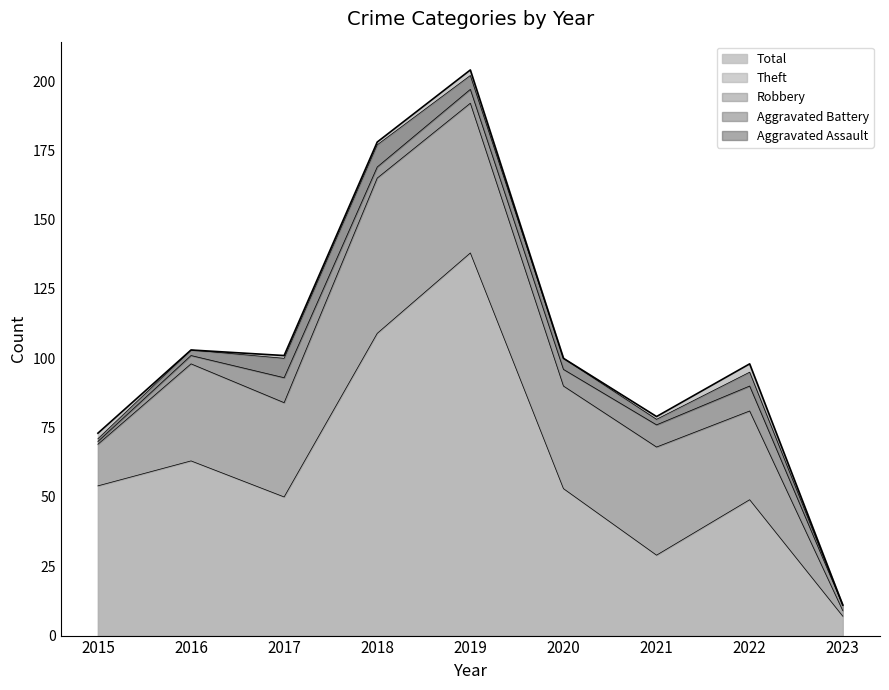

Rank the categories by Theft value from lowest to highest.

2023, 2021, 2022, 2017, 2020, 2015, 2016, 2018, 2019